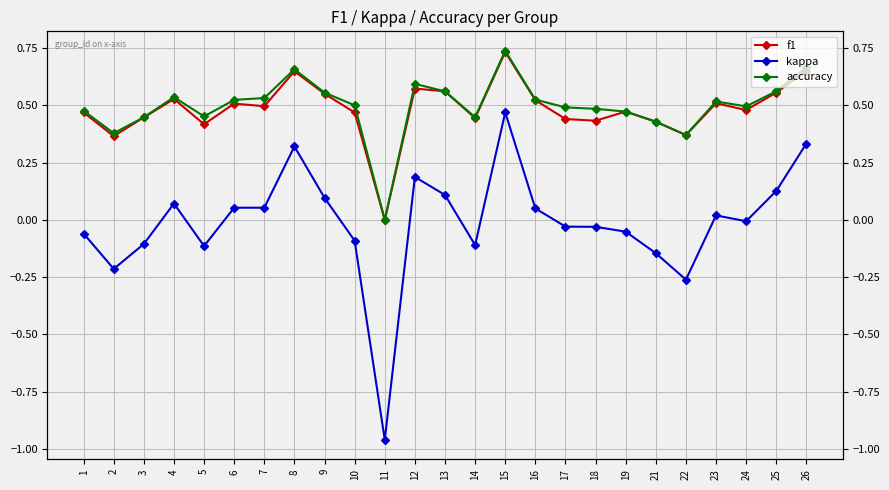

At which category does the chart reach its peak across all series?

15